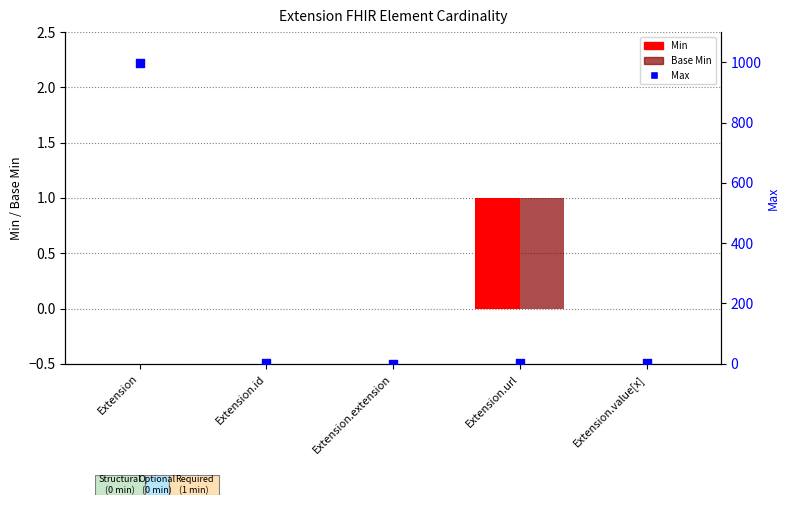

Which series contains the highest Y value?

Max